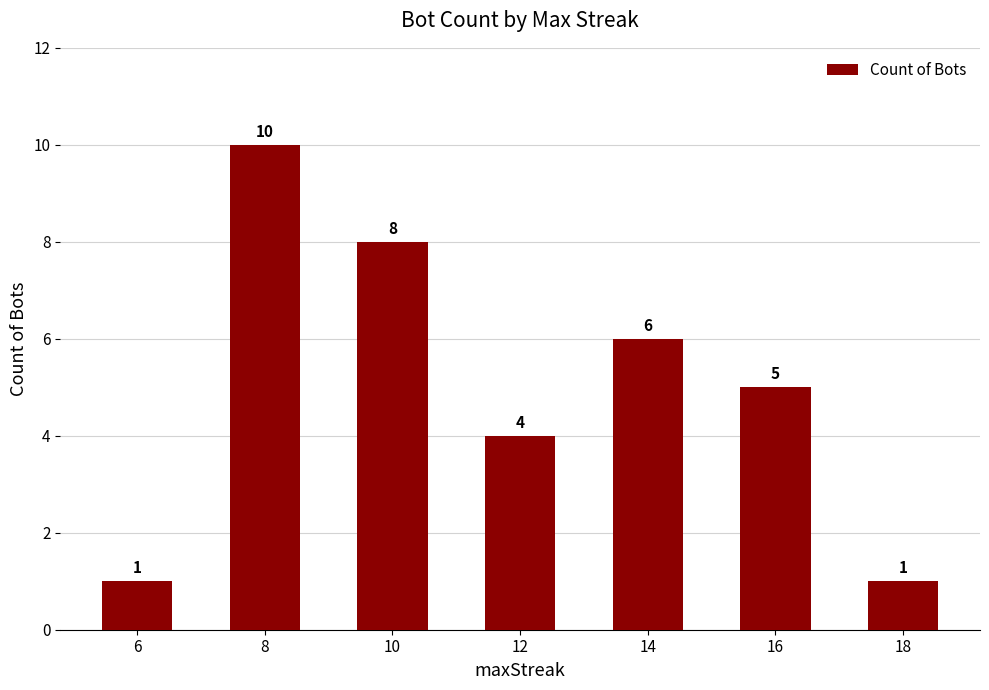

Count the number of categories in the chart.

7